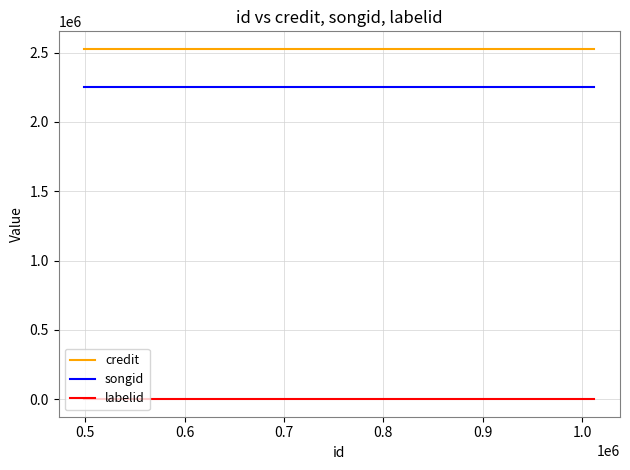

What is the smallest value displayed?

639